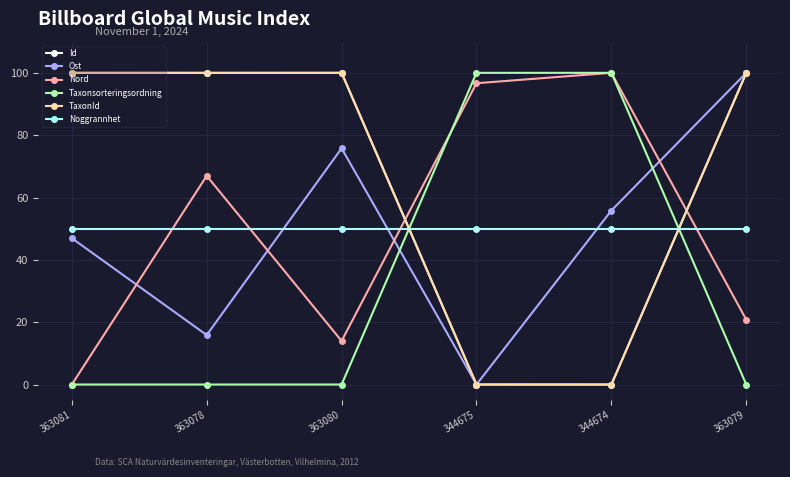

Does the chart have visible grid lines?

Yes